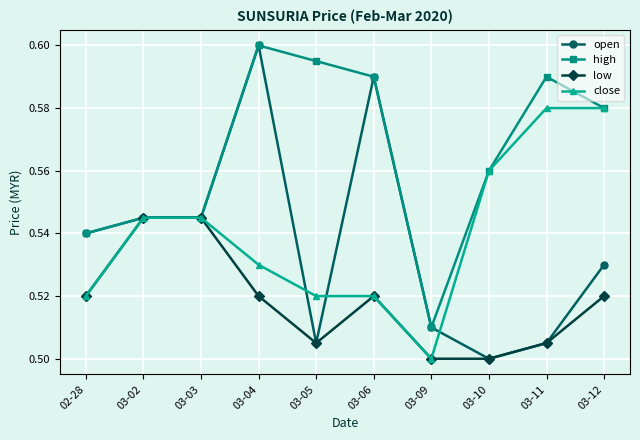

How many high values are between 0 and 1?

10